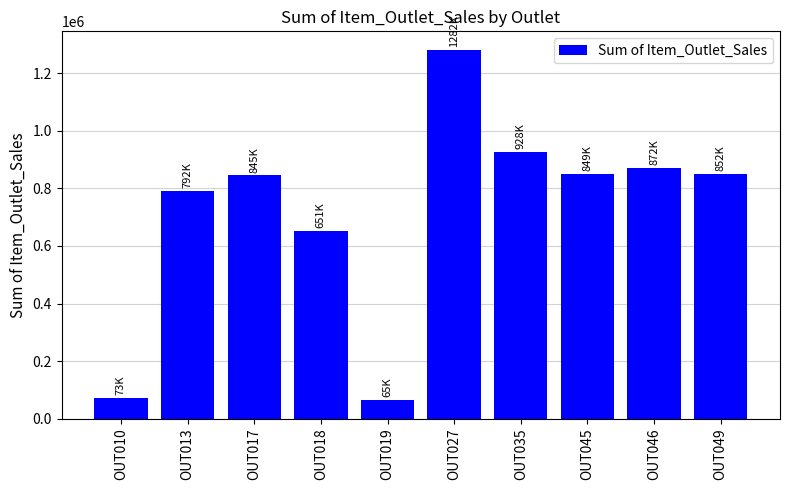

What is the approximate value at OUT027?

1282399.4